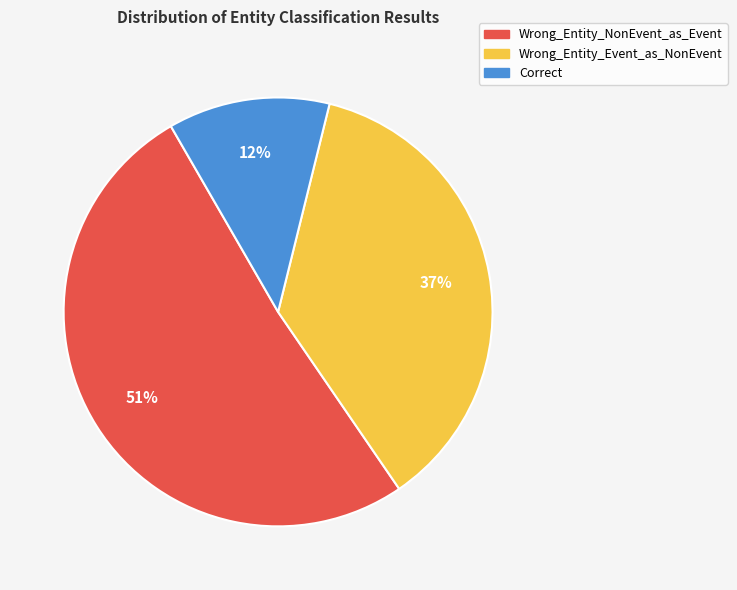

Do Wrong_Entity_Event_as_NonEvent and Wrong_Entity_NonEvent_as_Event together represent more than half of the pie?

Yes